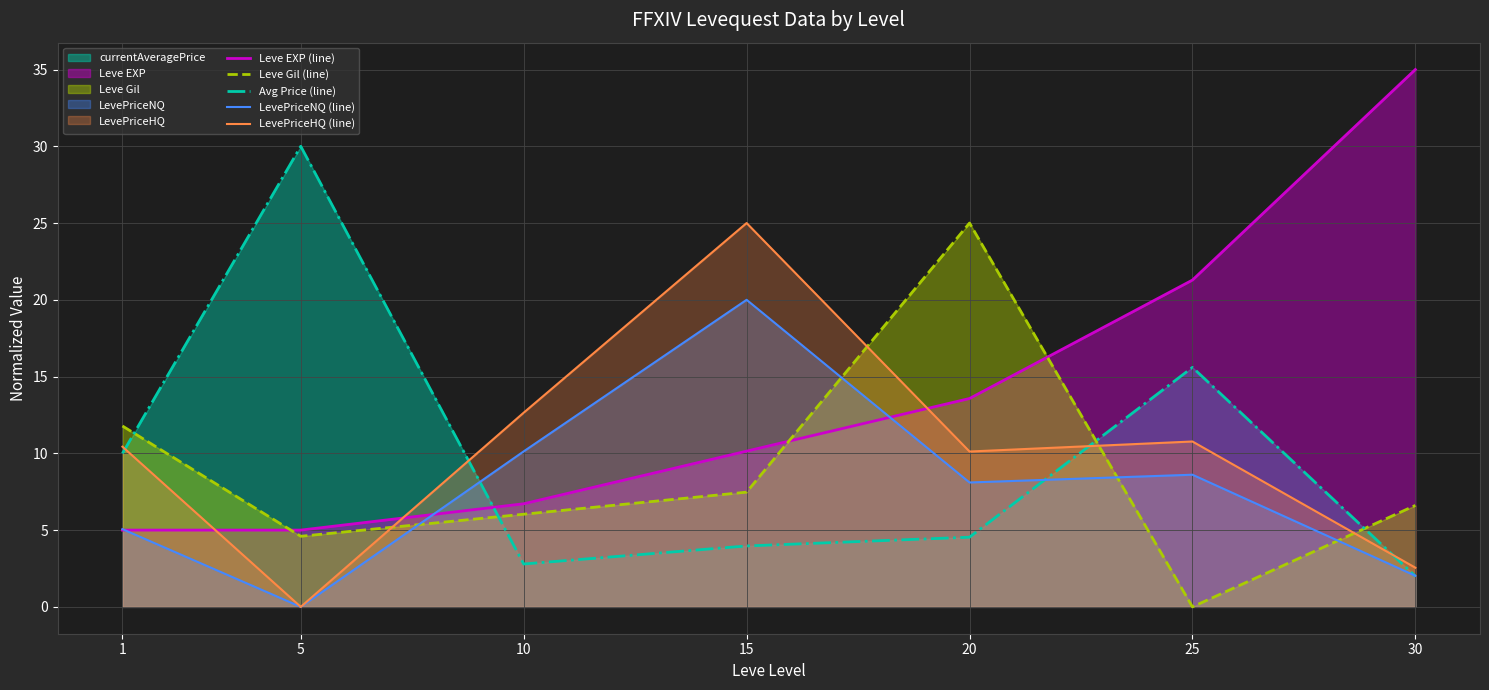

How many data points does each series have?

7